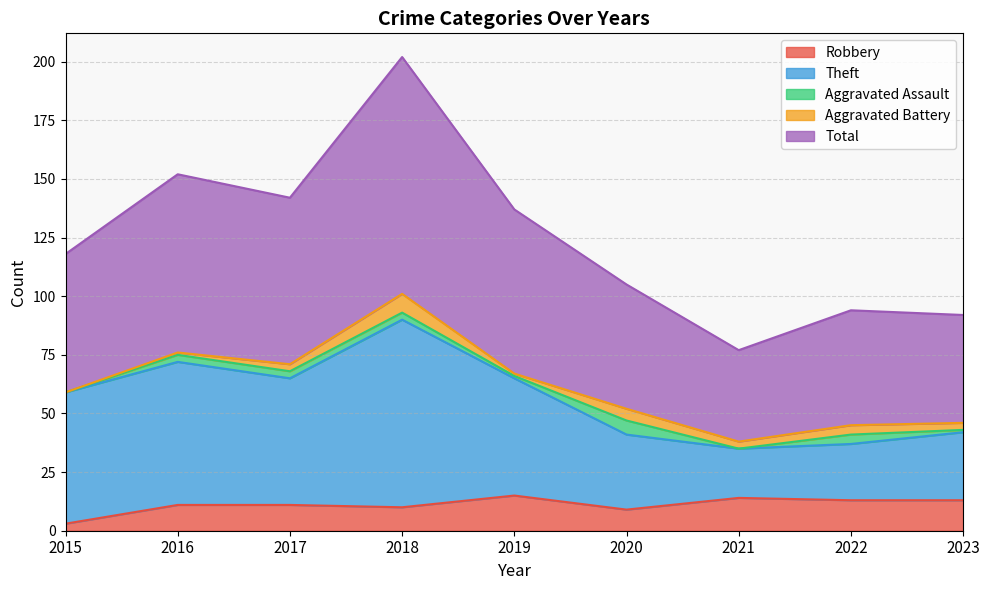

True or false: Theft and Robbery cross at least once.

False